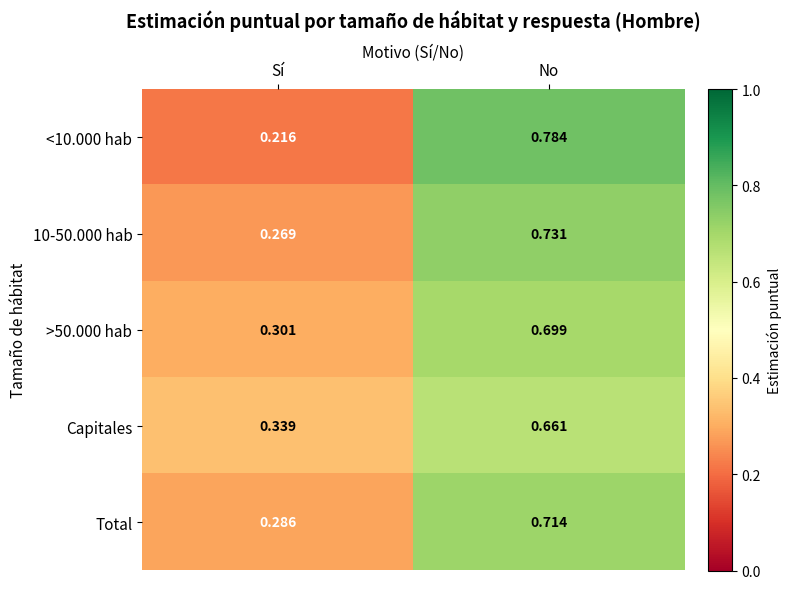

List the labels in order of Total value, largest first.

No, Sí